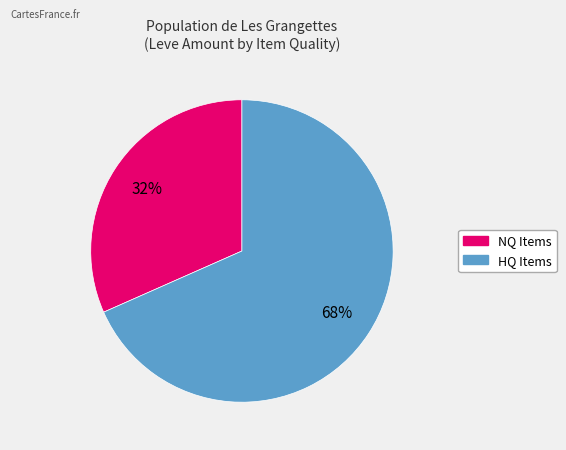

To the nearest percent, what is the average slice percentage?

50%